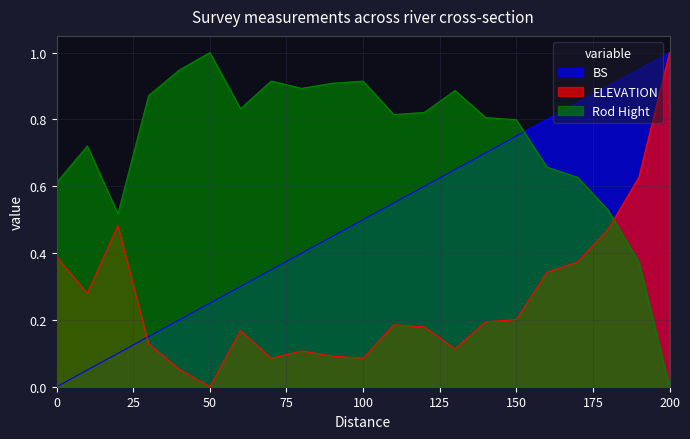

What is the difference between the maximum and minimum values in the BS series?

1.0